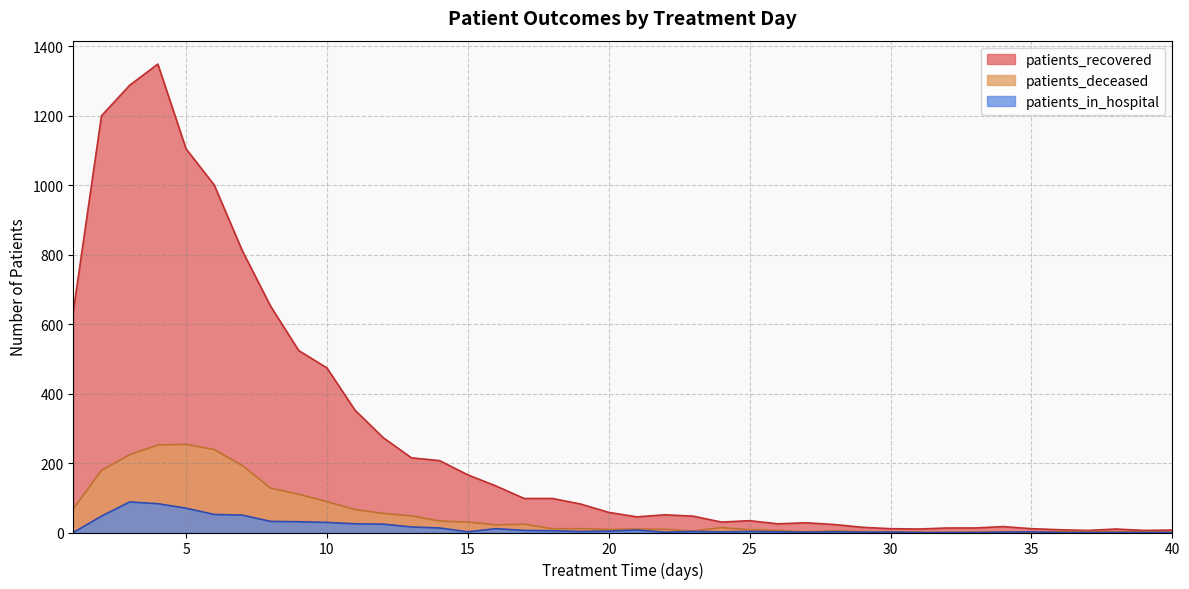

Which series has the largest total across all categories?

patients_recovered